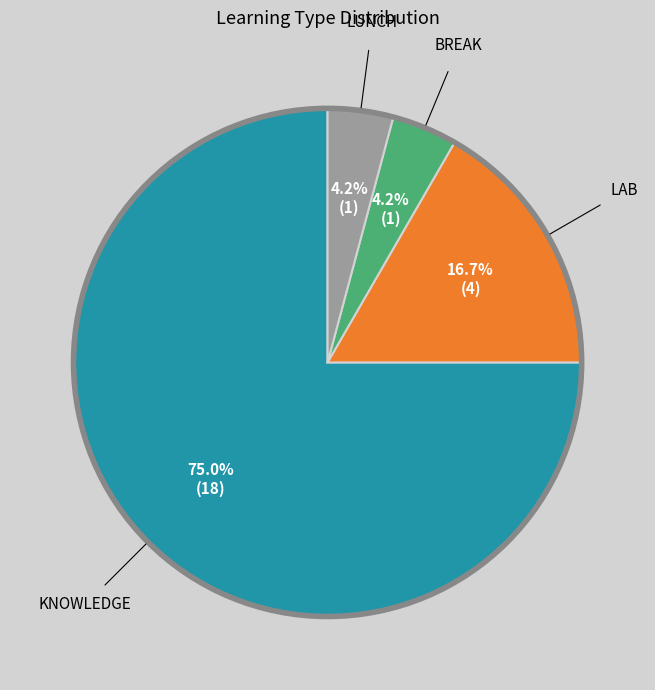

Is there a majority slice in this chart?

Yes